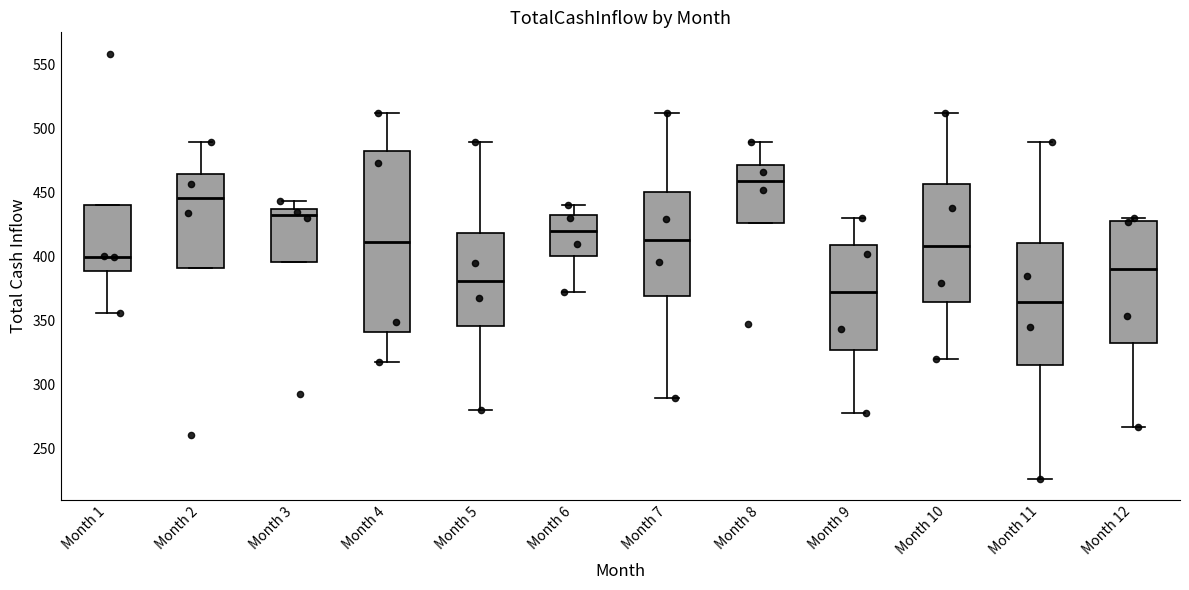

Which box has the highest median line?

Month 8